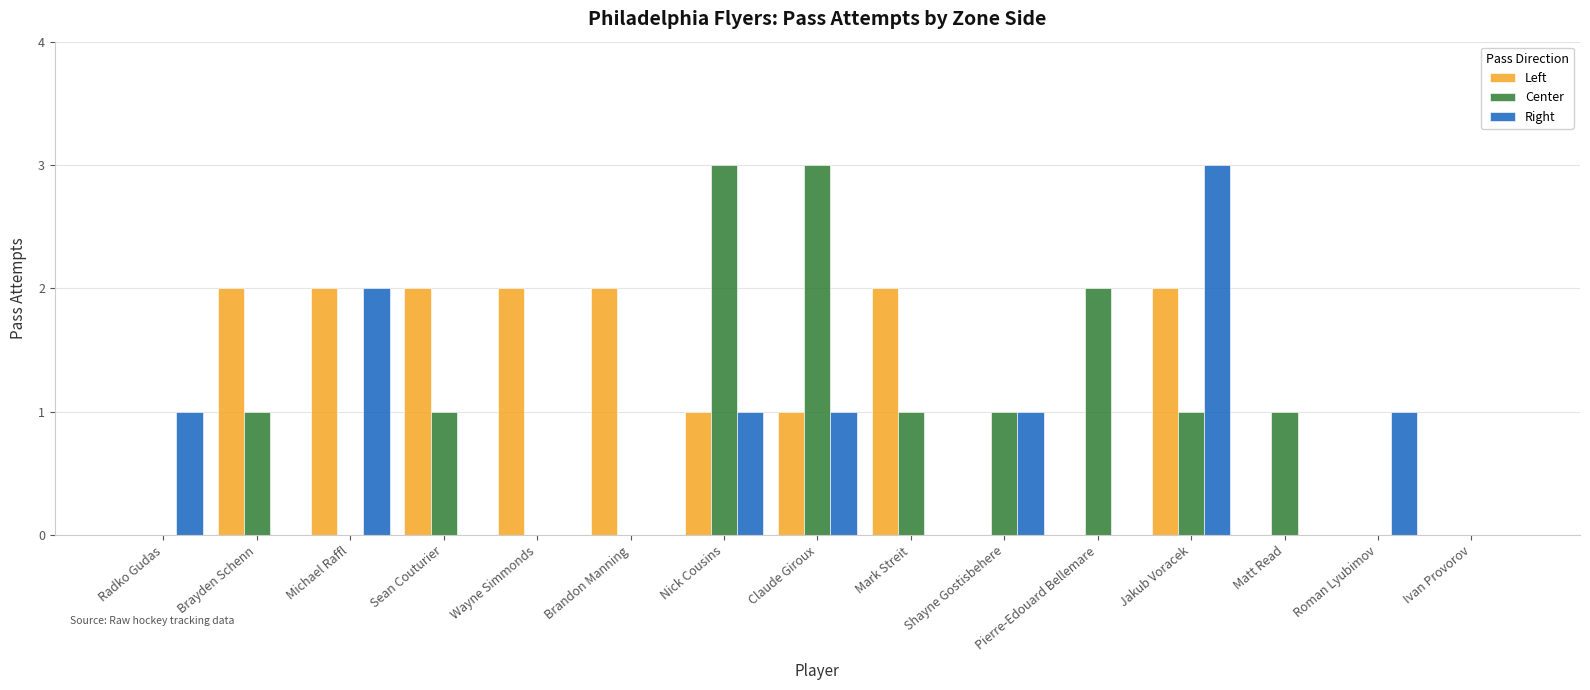

Is the value of Right at Shayne Gostisbehere greater than the value of Center at Roman Lyubimov?

Yes